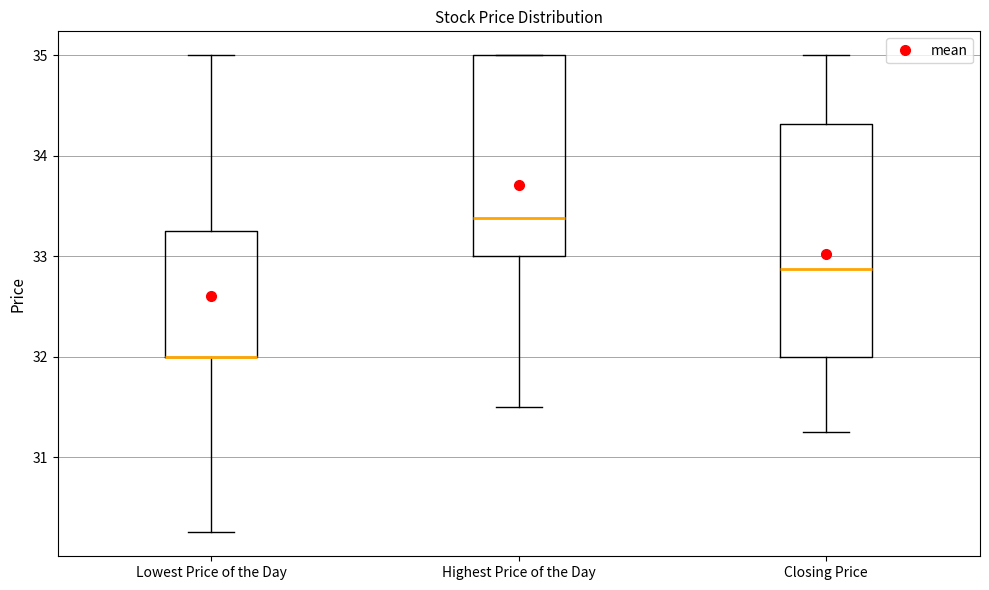

Which box is the tallest, from its lower edge to its upper edge?

Closing Price